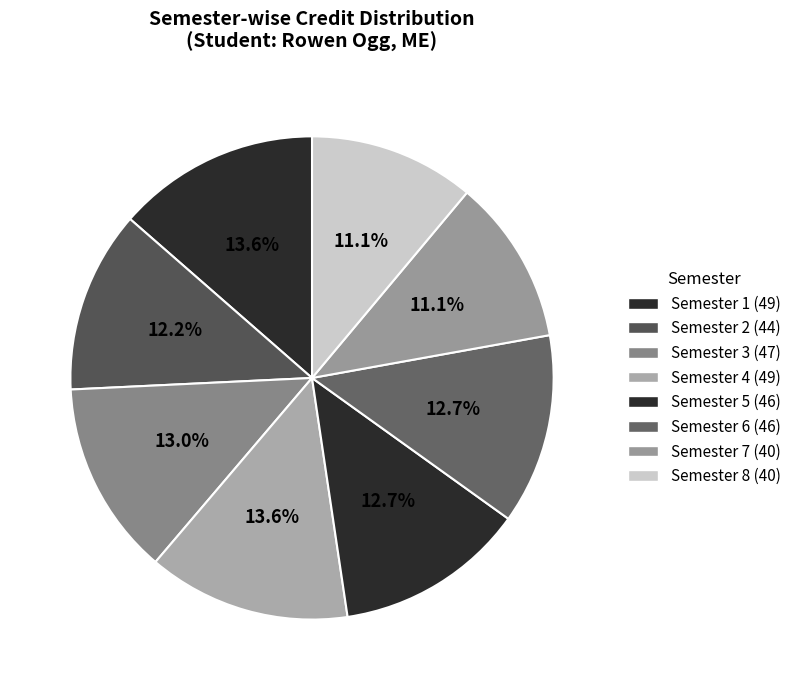

Is it true that Semester 1 is 28% of the pie?

False